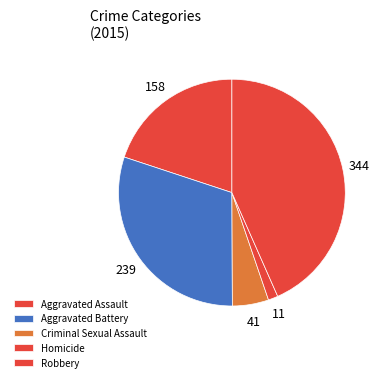

Rank the categories by value from lowest to highest.

Homicide, Criminal Sexual Assault, Aggravated Assault, Aggravated Battery, Robbery